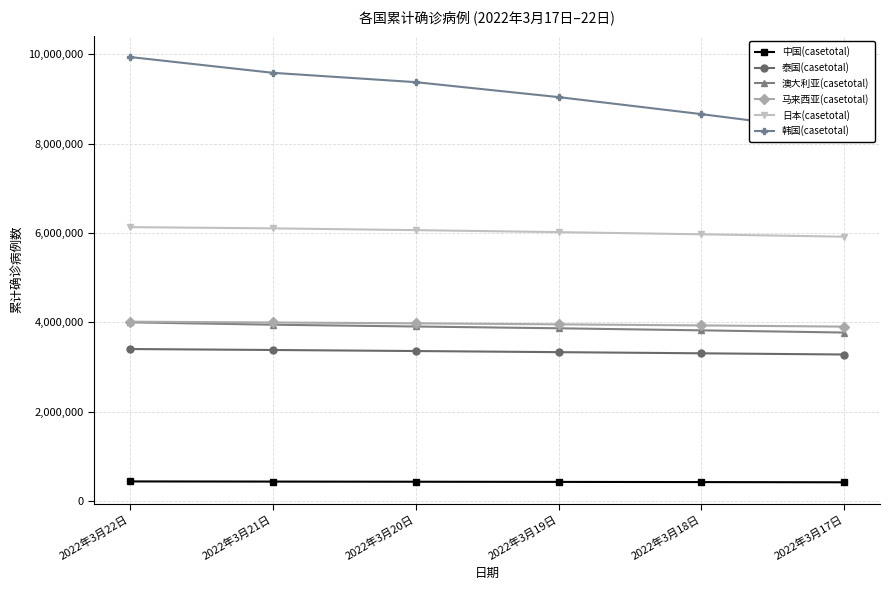

Which series has the largest total across all categories?

韩国(casetotal)